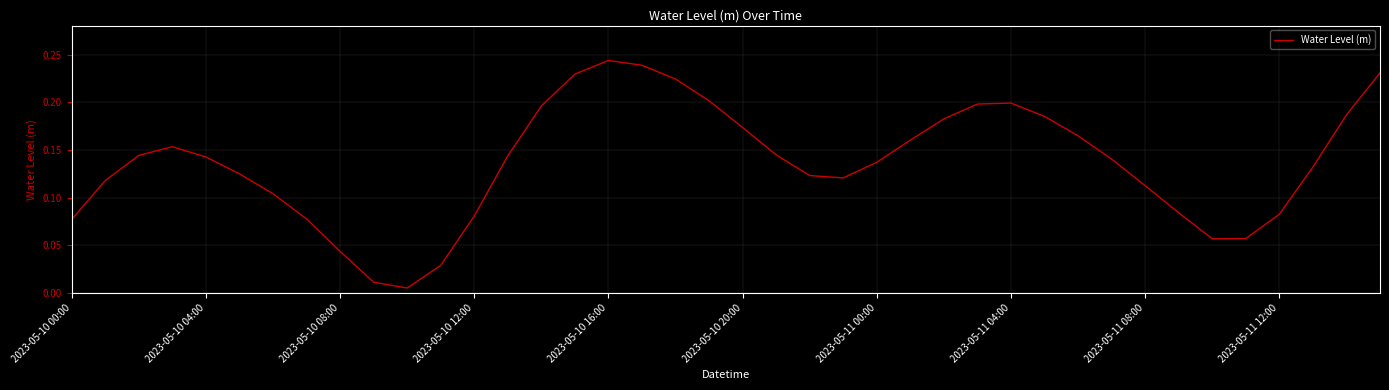

Reading left to right, transcribe all the data shown in this chart.

0.1	0.1	0.1	0.2	0.1	0.1	0.1	0.1	0.0	0.0	0.0	0.0	0.1	0.1	0.2	0.2	0.2	0.2	0.2	0.2	0.2	0.1	0.1	0.1	0.1	0.2	0.2	0.2	0.2	0.2	0.2	0.1	0.1	0.1	0.1	0.1	0.1	0.1	0.2	0.2